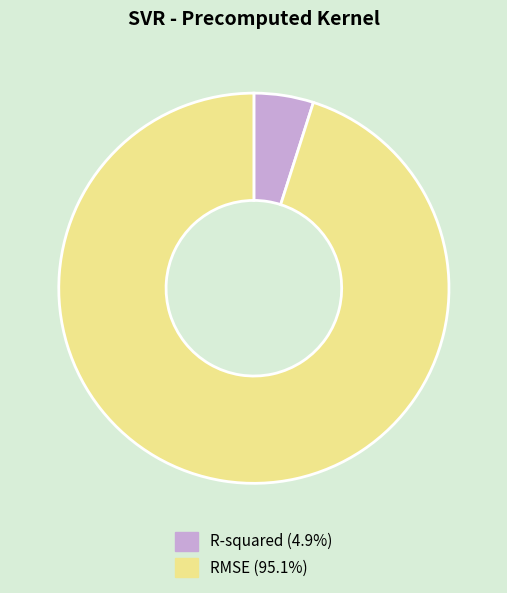

Which has a higher value, RMSE or R-squared?

RMSE